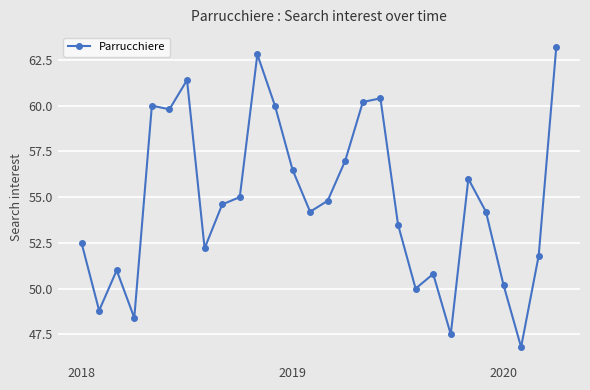

Reading right to left, what are all the values shown in this chart?

63.2	51.8	46.8	50.2	54.2	56.0	47.5	50.8	50.0	53.5	60.4	60.2	57.0	54.8	54.2	56.5	60.0	62.8	55.0	54.6	52.2	61.4	59.8	60.0	48.4	51.0	48.8	52.5